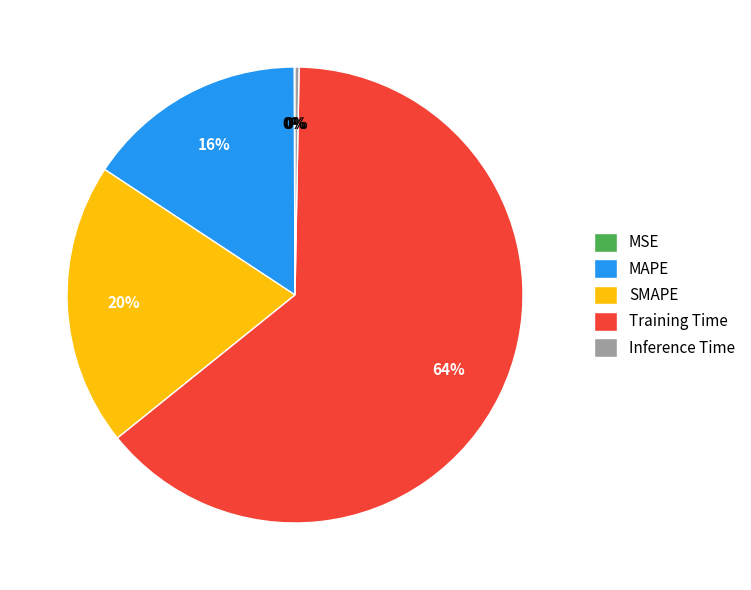

Is it true that SMAPE is 27% of the pie?

False